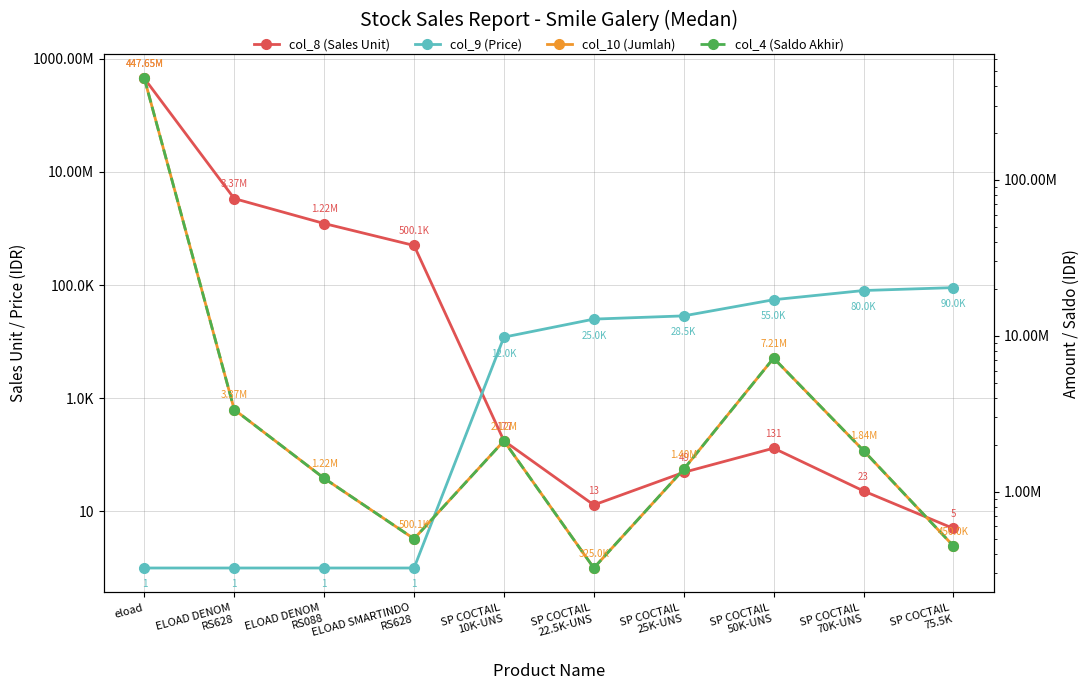

True or false: col_10 (Jumlah) and col_9 (Price) intersect in this chart.

False